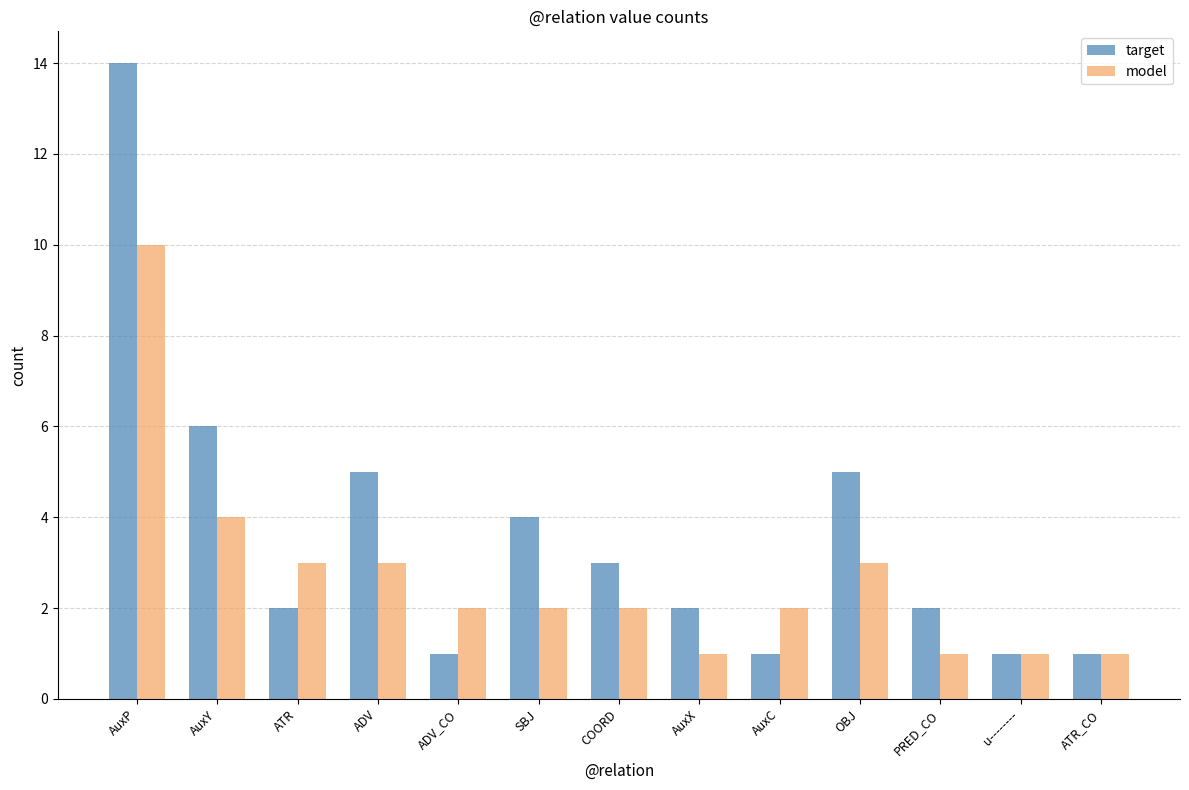

List the series in order of their peak value, highest first.

target, model